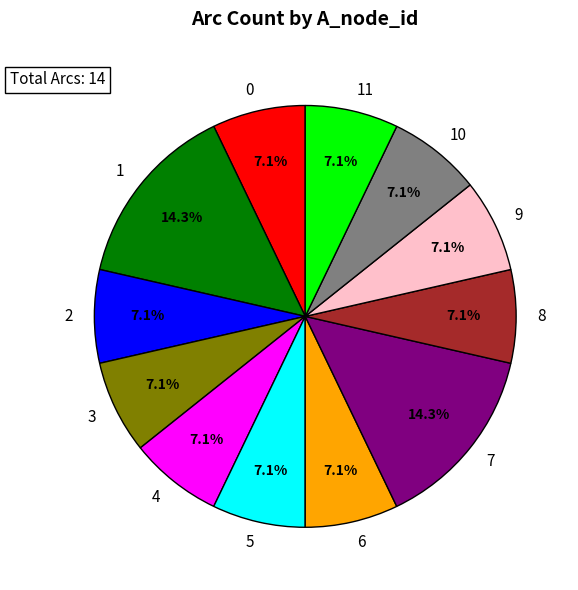

Does 10 represent more than half of the total?

No